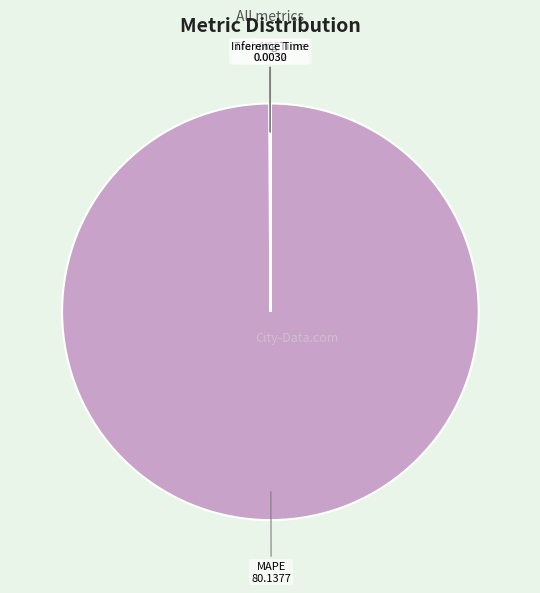

Is there a majority slice in this chart?

Yes